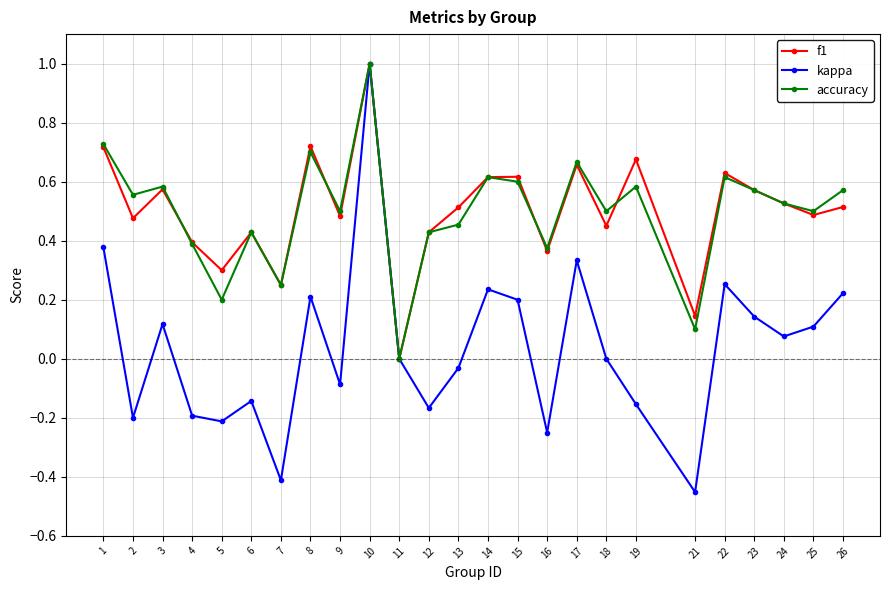

What is the sum of the accuracy values at 22 and 18?

1.1